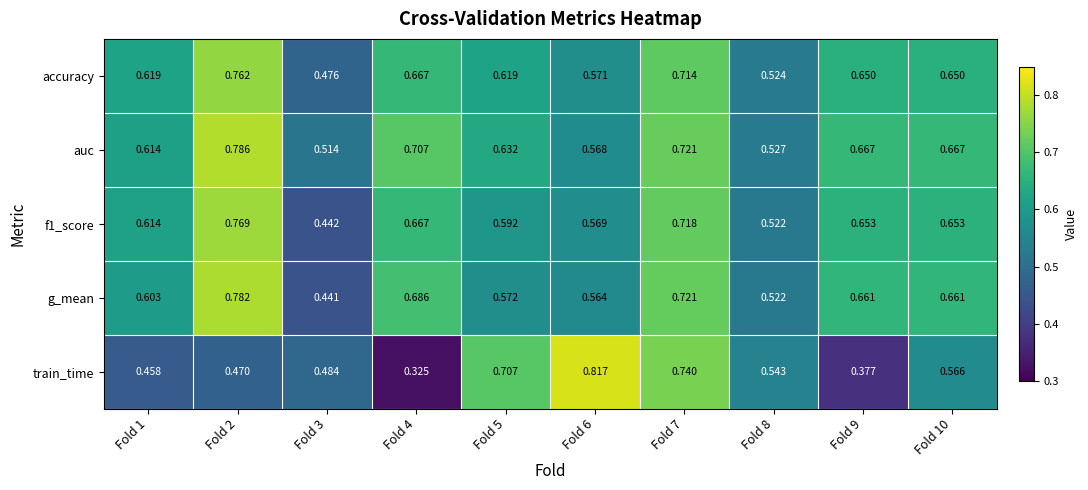

Which category has the lowest value across all series?

Fold 4